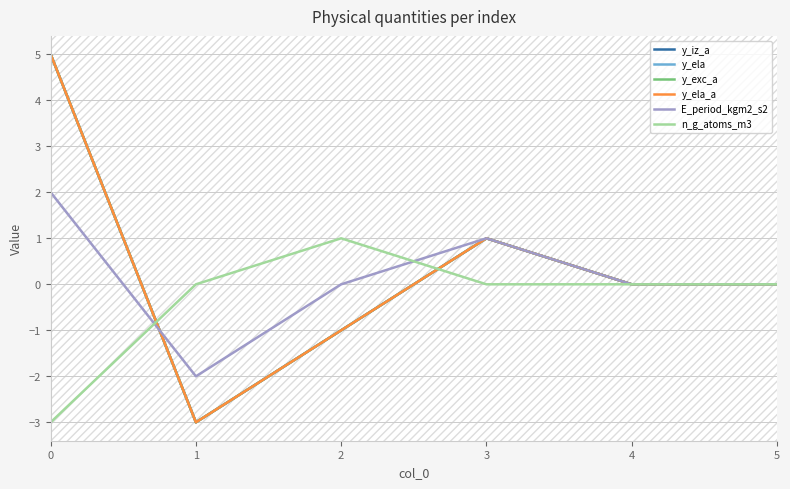

What is the minimum value for y_iz_a?

-3